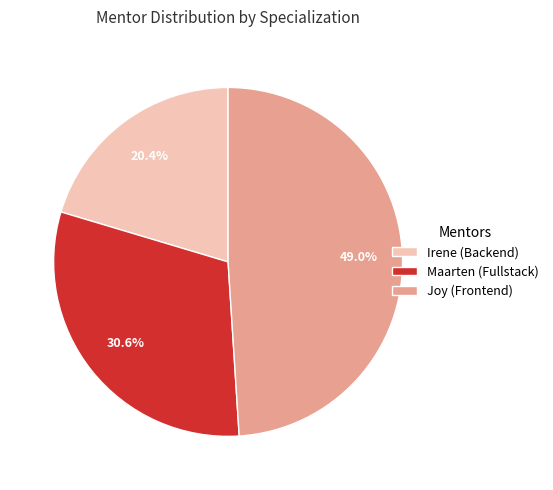

Rank the categories by value from lowest to highest.

Irene, Maarten, Joy